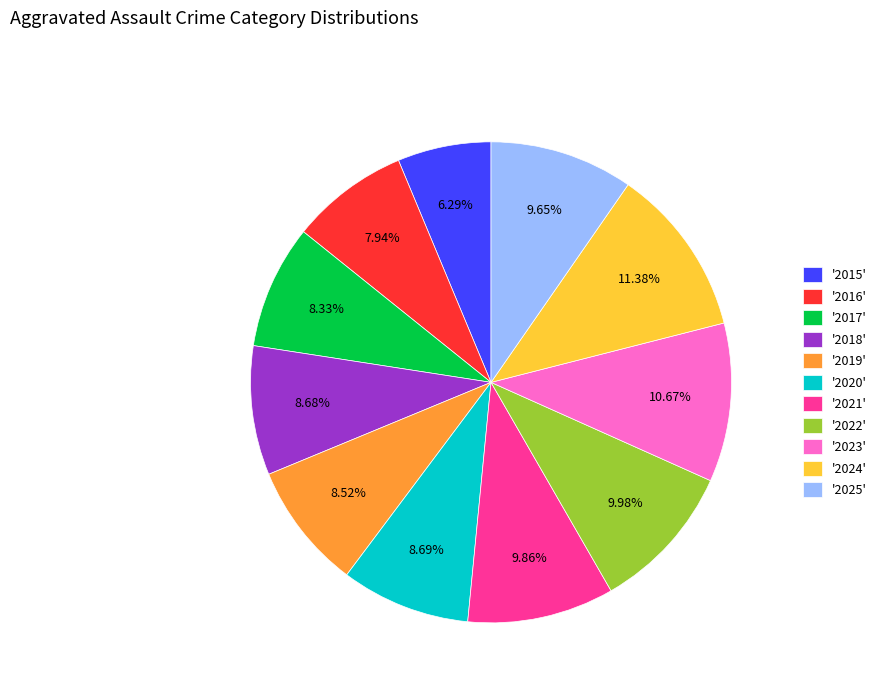

Is the sum of '2015' and '2017' greater than half?

No